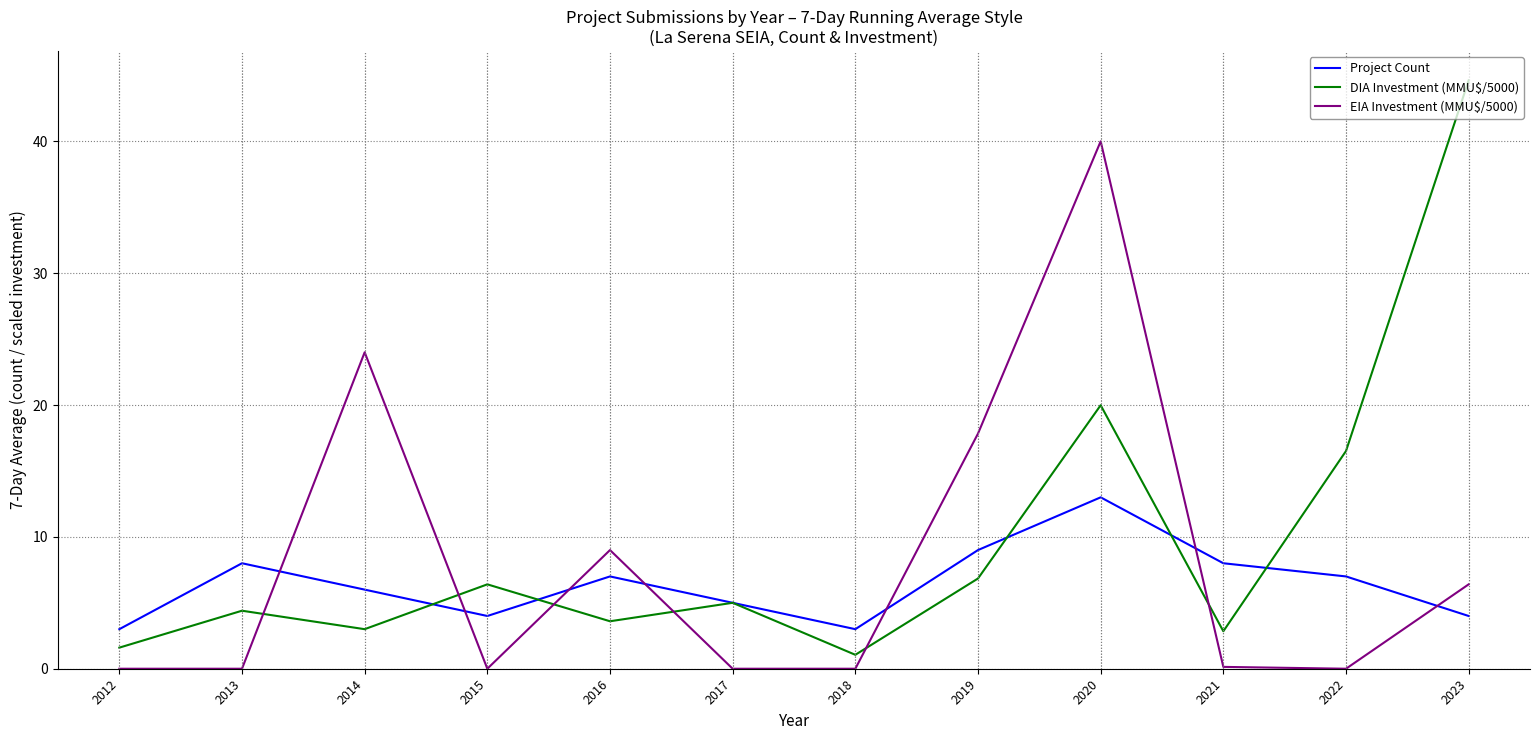

Which series ends up on top after the final intersection of EIA Investment (MMU$/5000) and DIA Investment (MMU$/5000)?

DIA Investment (MMU$/5000)